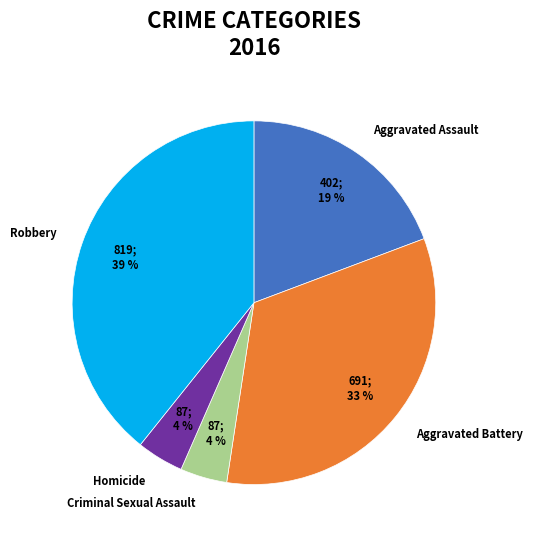

Combined, do Aggravated Assault and Robbery account for over 50%?

Yes